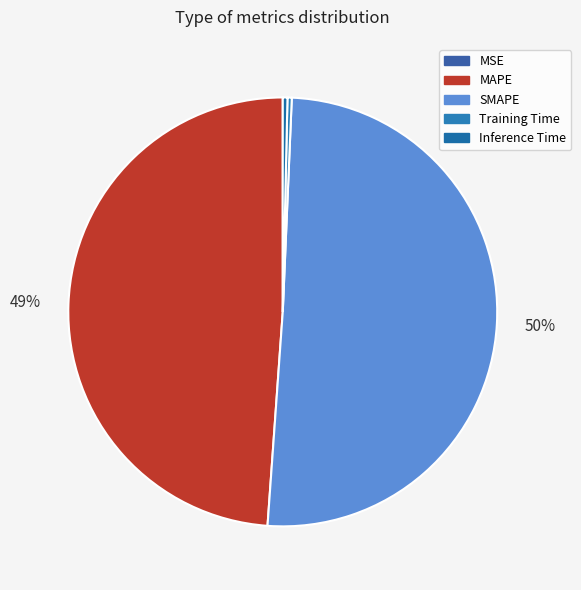

How many slices are in this pie chart?

5